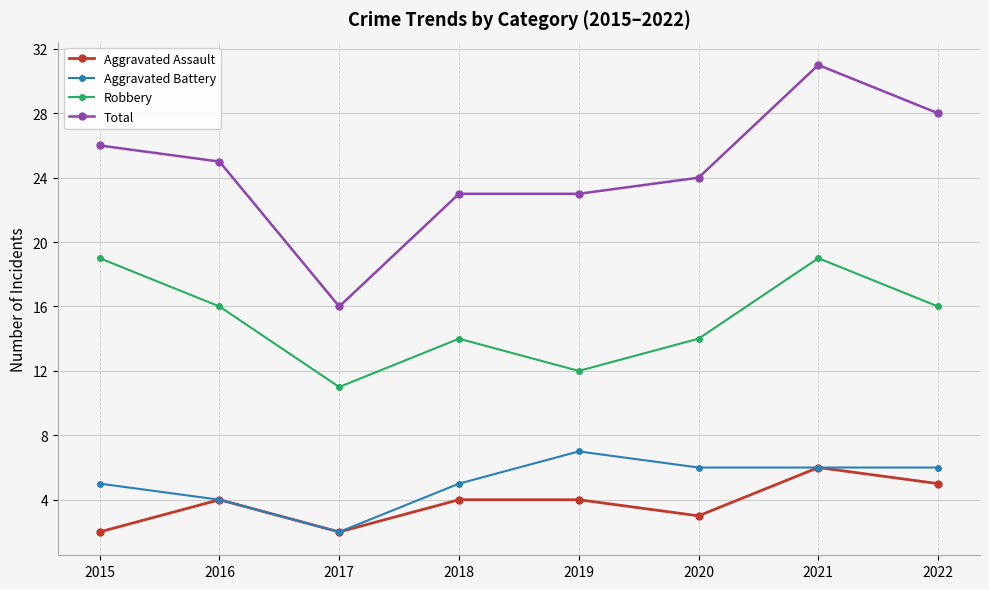

Reading left to right, extract all data points from this chart.

Aggravated Assault: 2	4	2	4	4	3	6	5
Aggravated Battery: 5	4	2	5	7	6	6	6
Robbery: 19	16	11	14	12	14	19	16
Total: 26	25	16	23	23	24	31	28